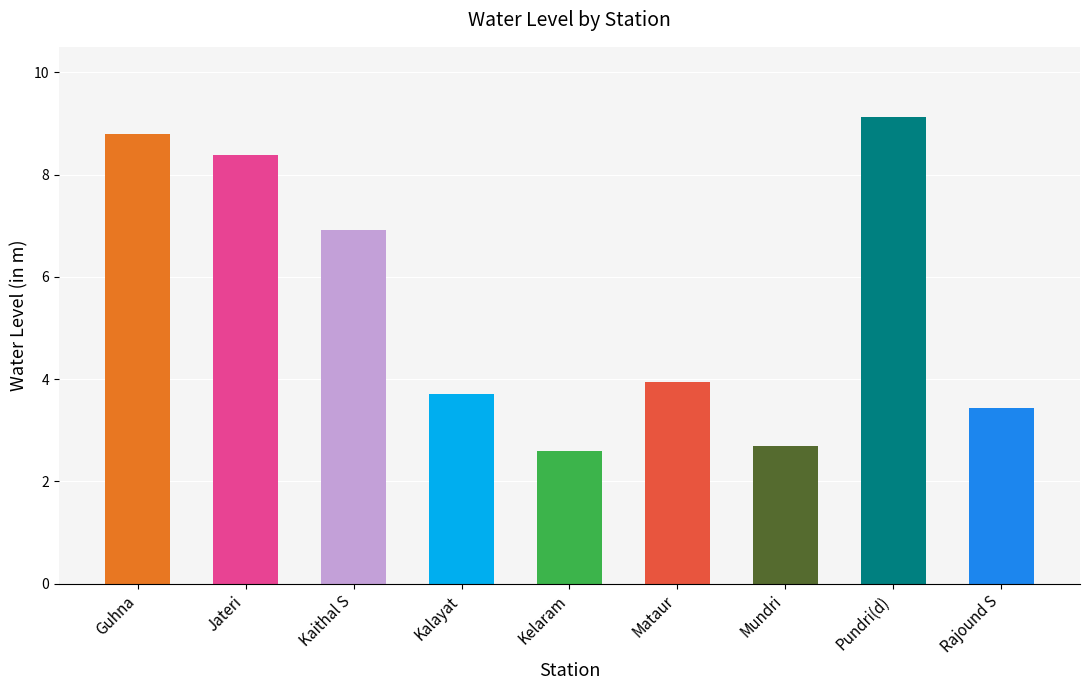

At which category does the chart reach its minimum across all series?

Kelaram